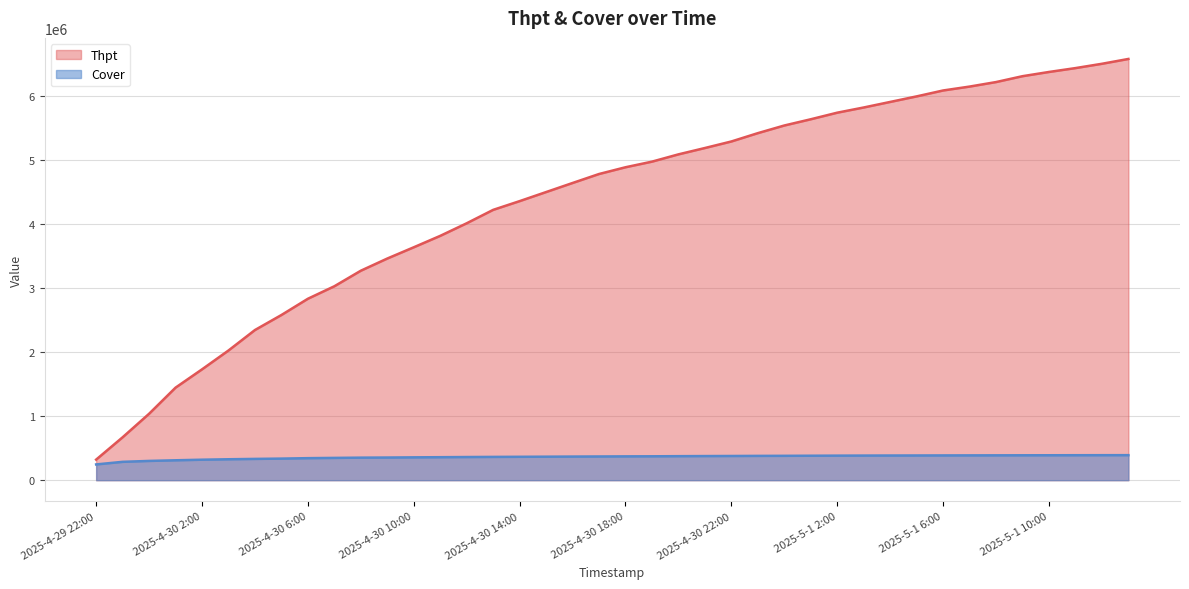

True or false: Cover and Thpt cross at least once.

False